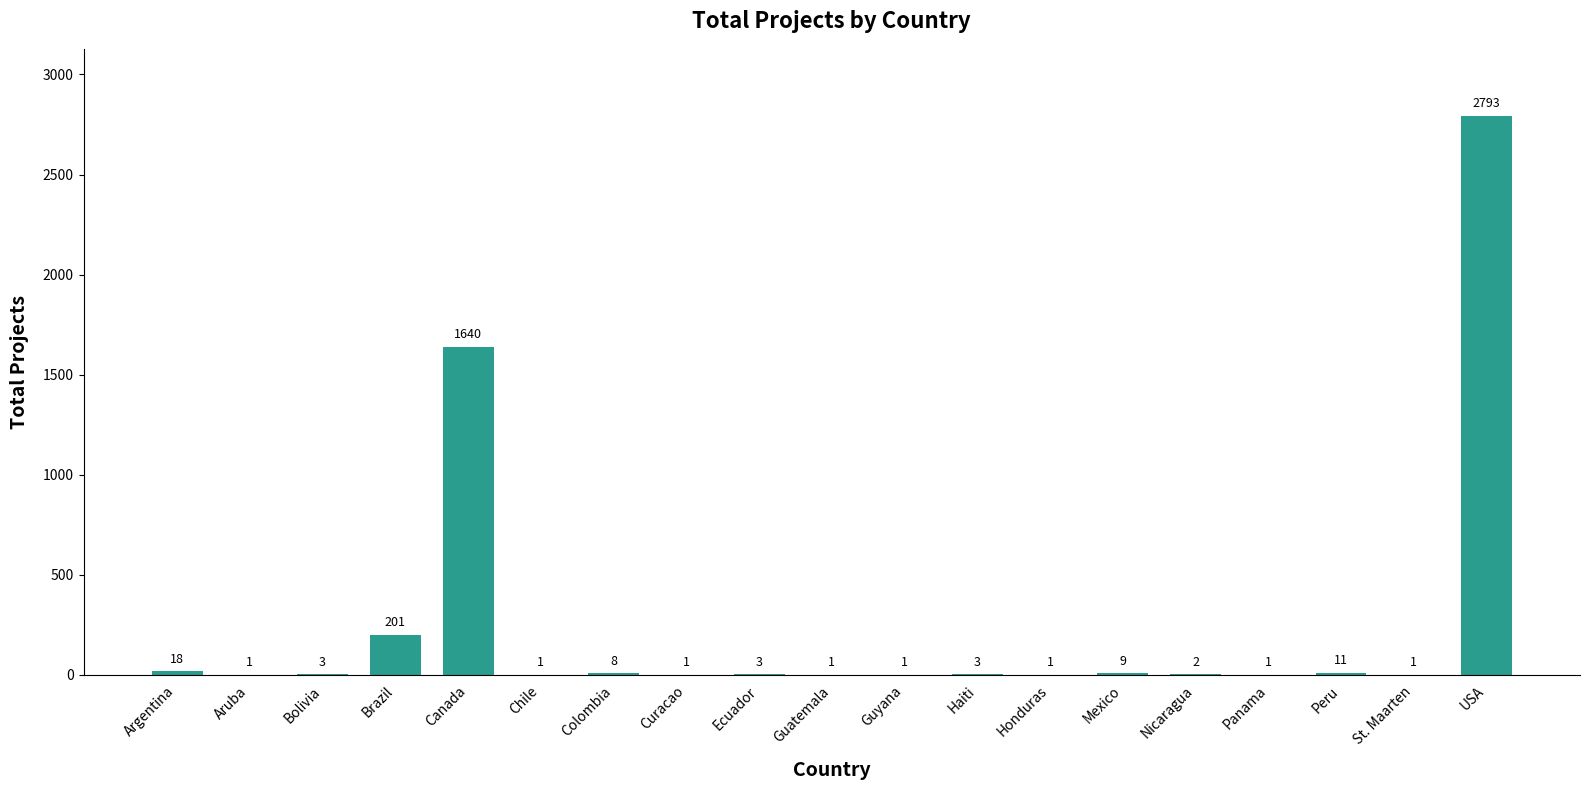

Reading right to left, extract all data points from this chart.

2793	1	11	1	2	9	1	3	1	1	3	1	8	1	1640	201	3	1	18